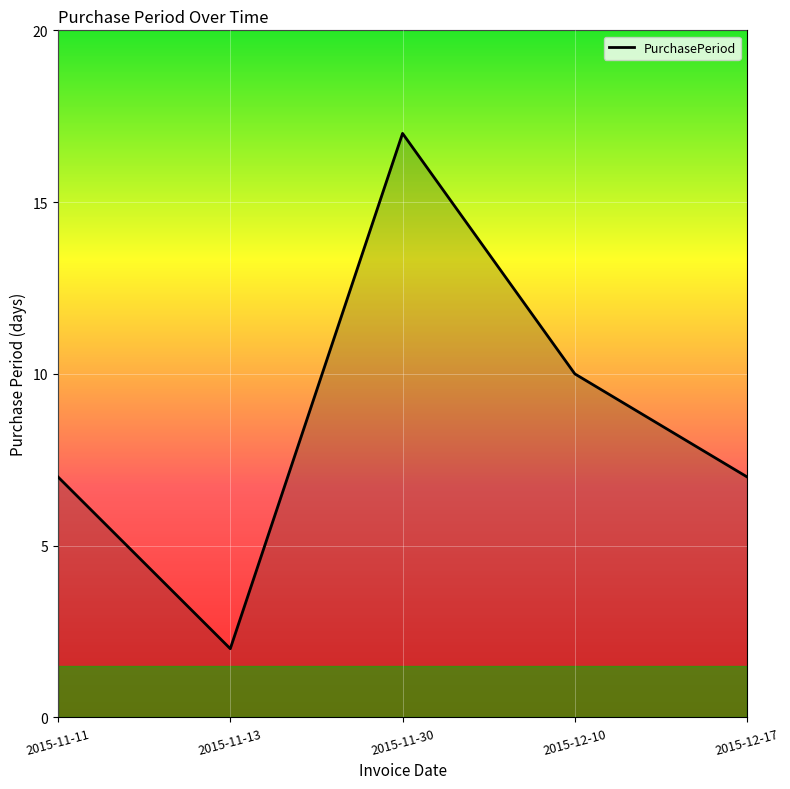

Approximately how many times larger is the value at 2015-11-30 compared to 2015-12-10?

1.7